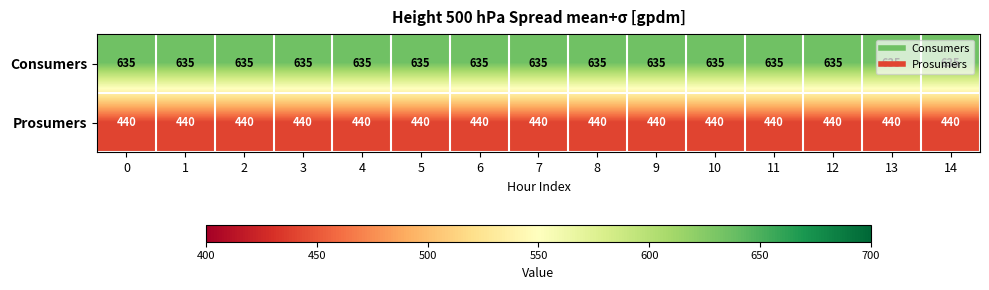

What is the greatest value displayed?

635